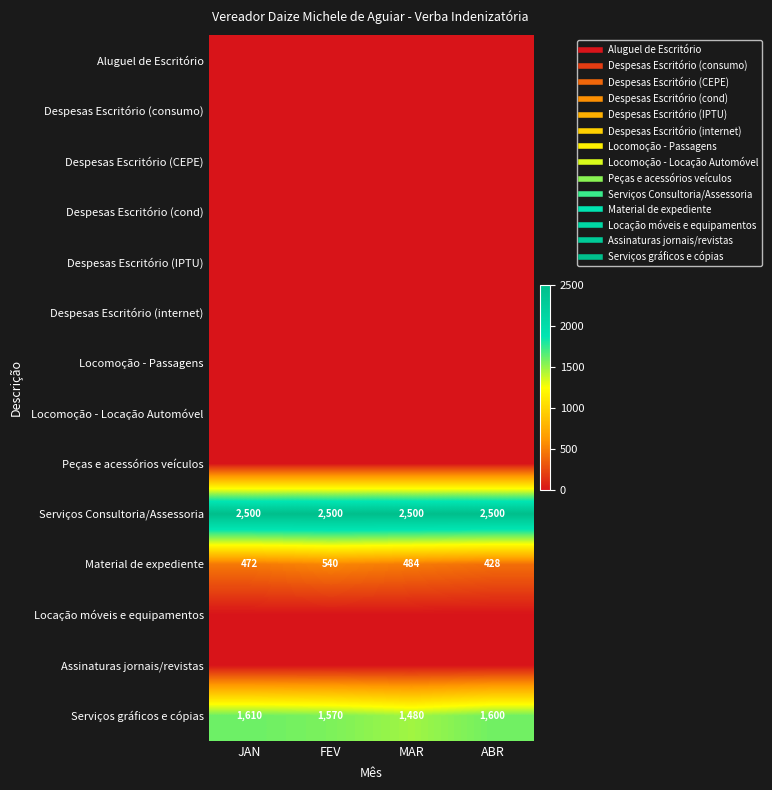

Is the value of Despesas Escritório (consumo) at JAN greater than the value of Peças e acessórios veículos at MAR?

No